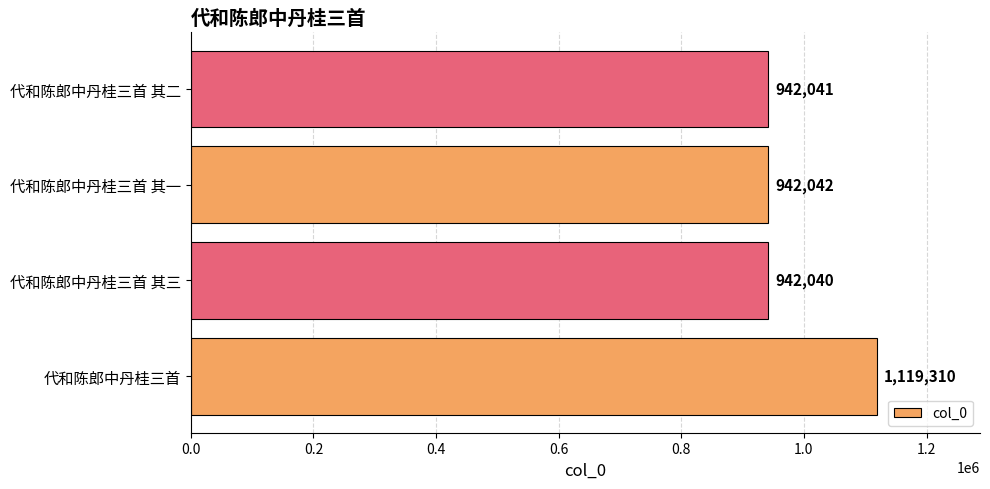

What is the average value?

986358